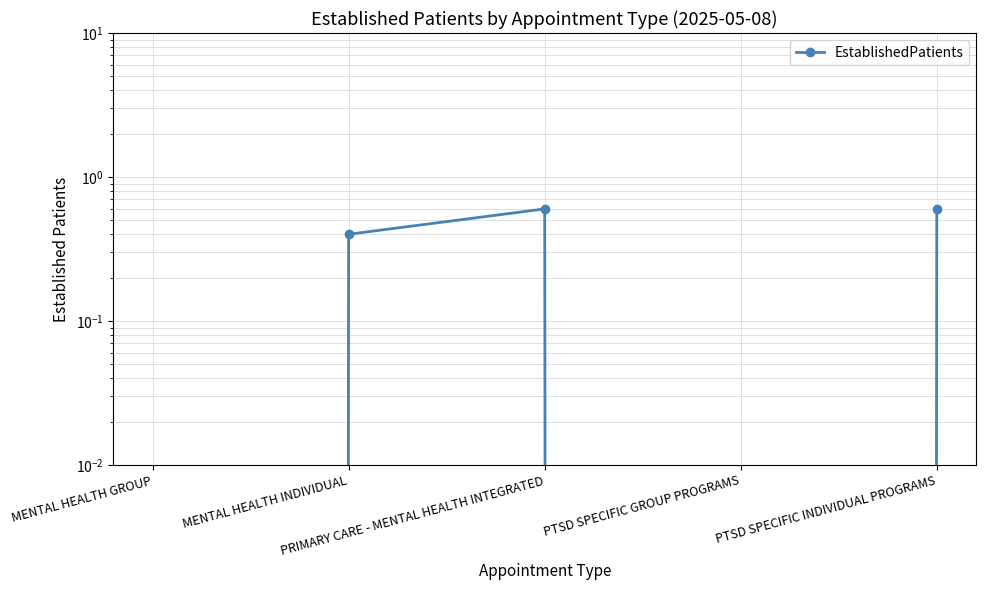

How many lines are shown in the chart?

1